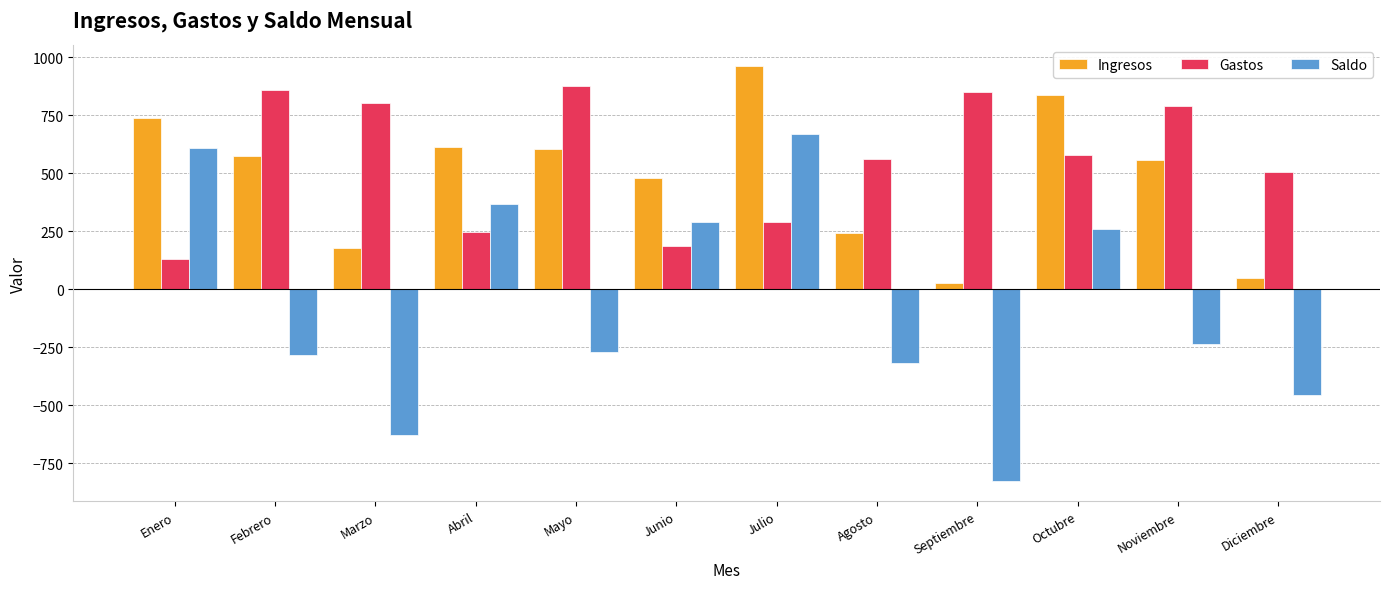

What is the maximum value shown in the chart?

962.5